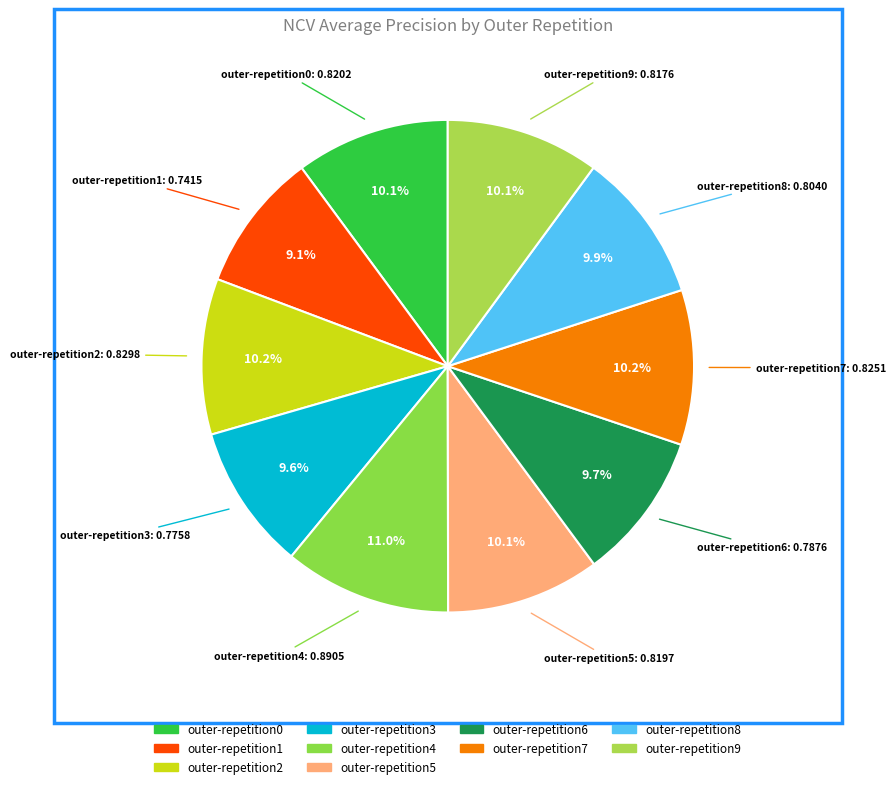

To the nearest percent, what portion does outer-repetition3 represent?

10%